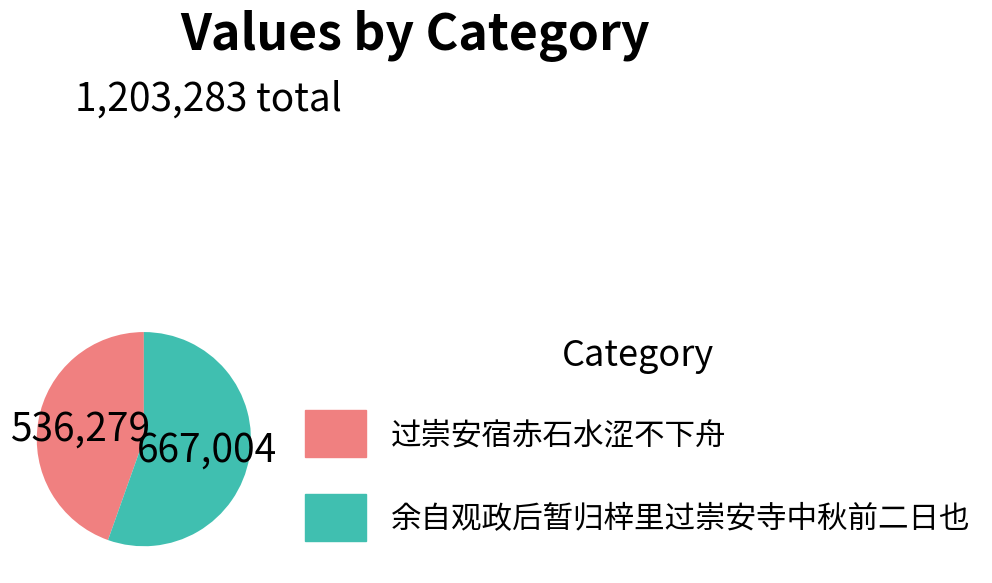

How many slices are in this pie chart?

2